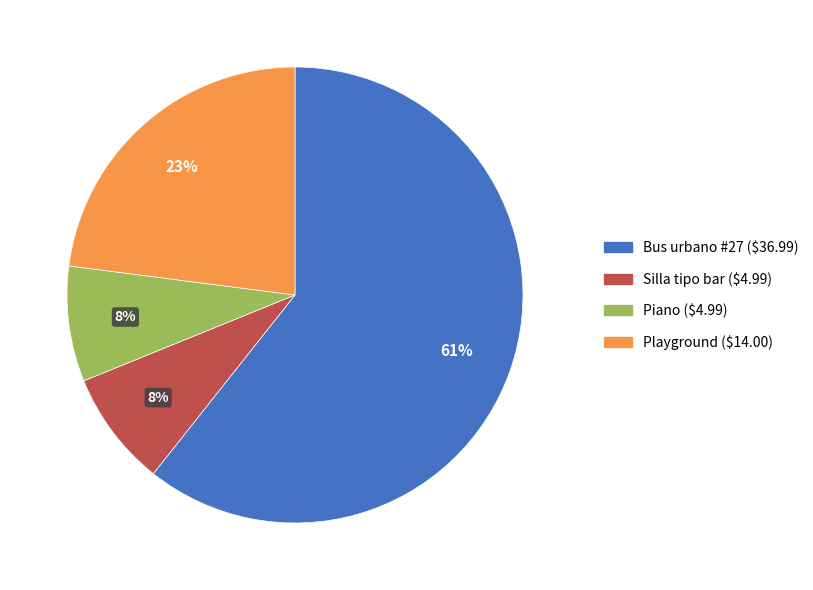

Is there any slice that represents more than half of the pie?

Yes